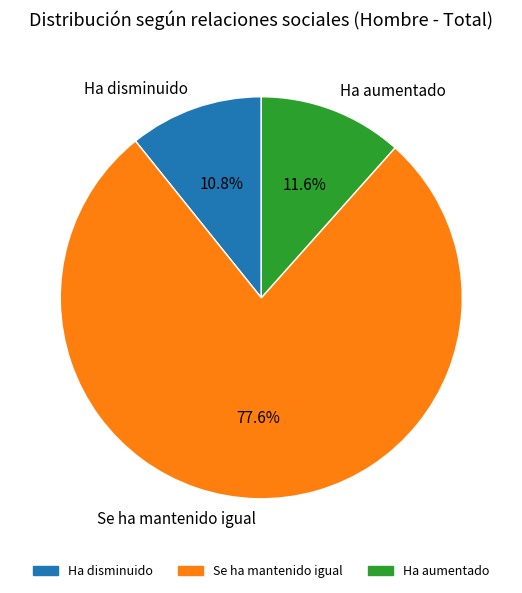

Which has a higher value, Se ha mantenido igual or Ha disminuido?

Se ha mantenido igual